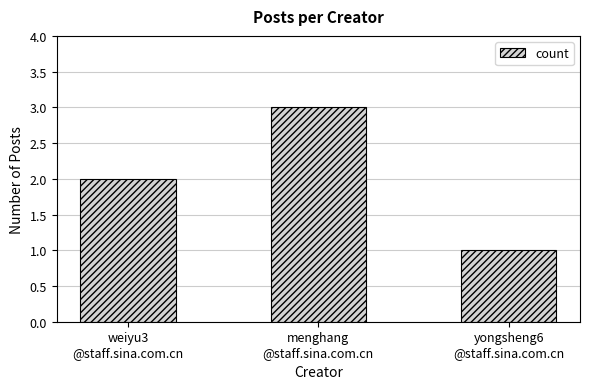

Rank the categories by value from lowest to highest.

yongsheng6
@staff.sina.com.cn, weiyu3
@staff.sina.com.cn, menghang
@staff.sina.com.cn